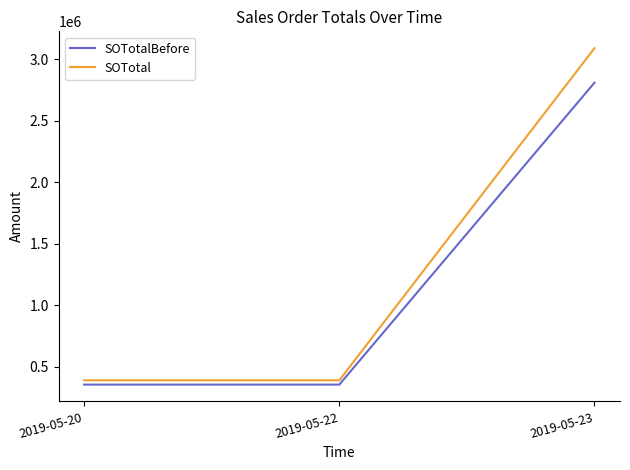

Is this an area chart (filled region under the line)?

No